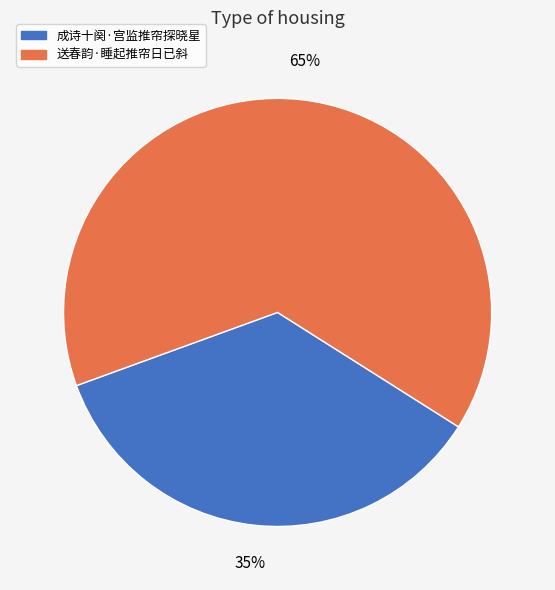

How many segments does this pie chart have?

2